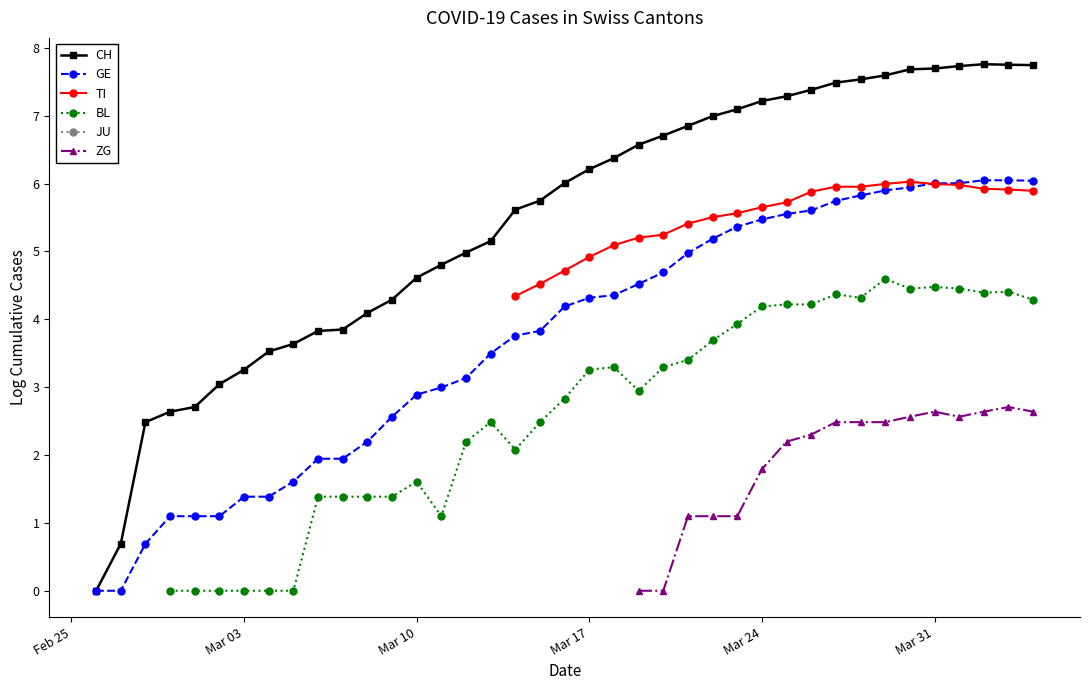

True or false: JU has more than 2 interior local peaks.

False